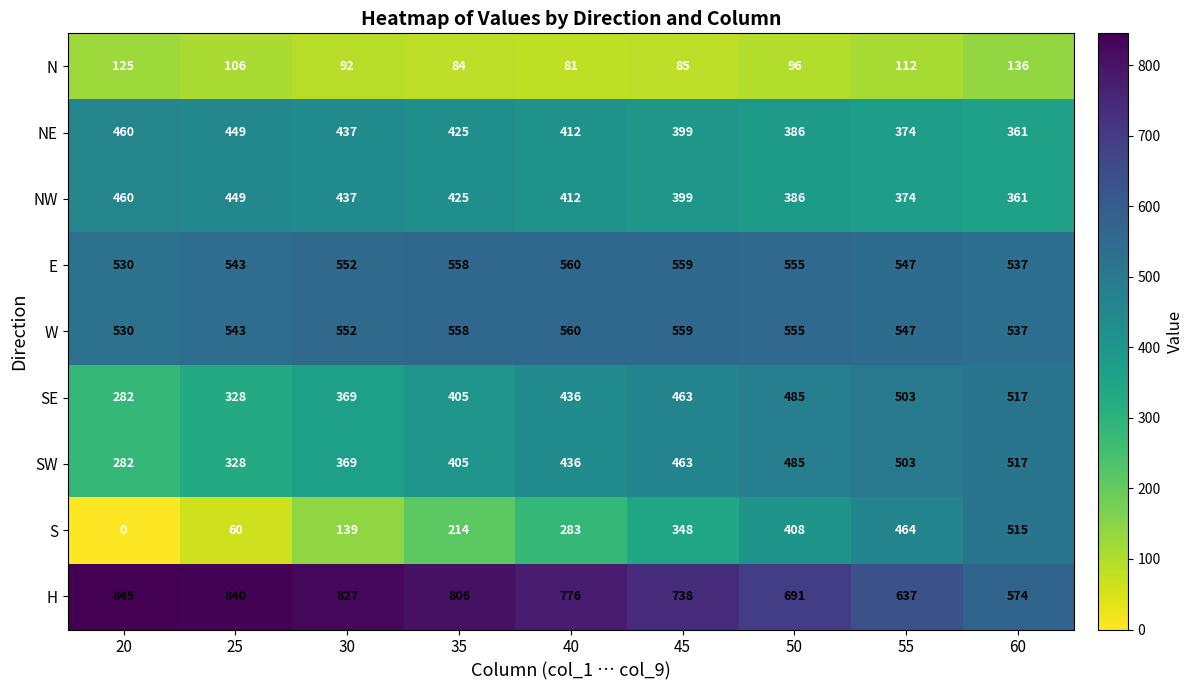

The S series shows 341 at 35. True or false?

False